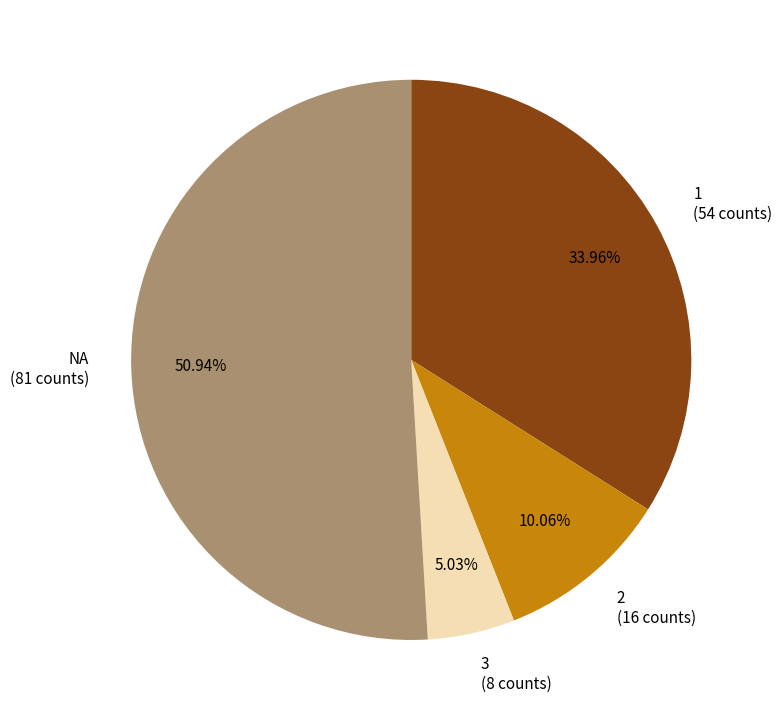

True or false: 3 accounts for 11% of the total.

False